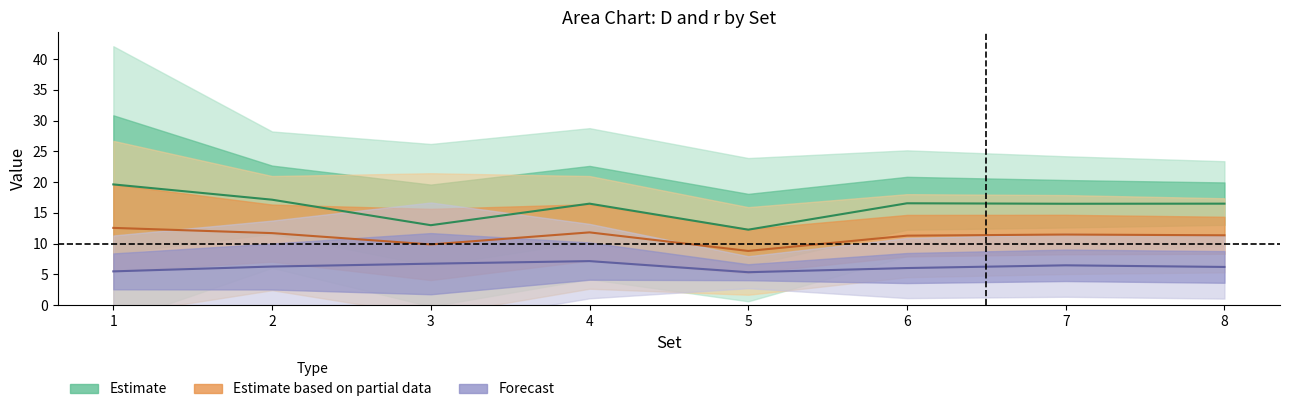

What is the approximate value of Estimate at 4?

16.5